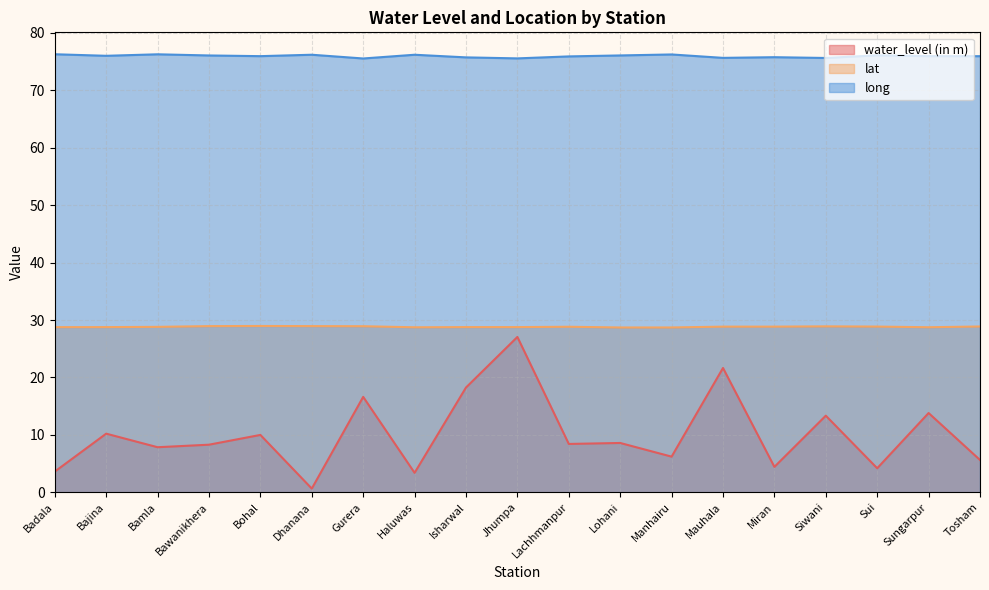

What is the difference between the second highest and second lowest values in the water_level (in m) series?

18.2